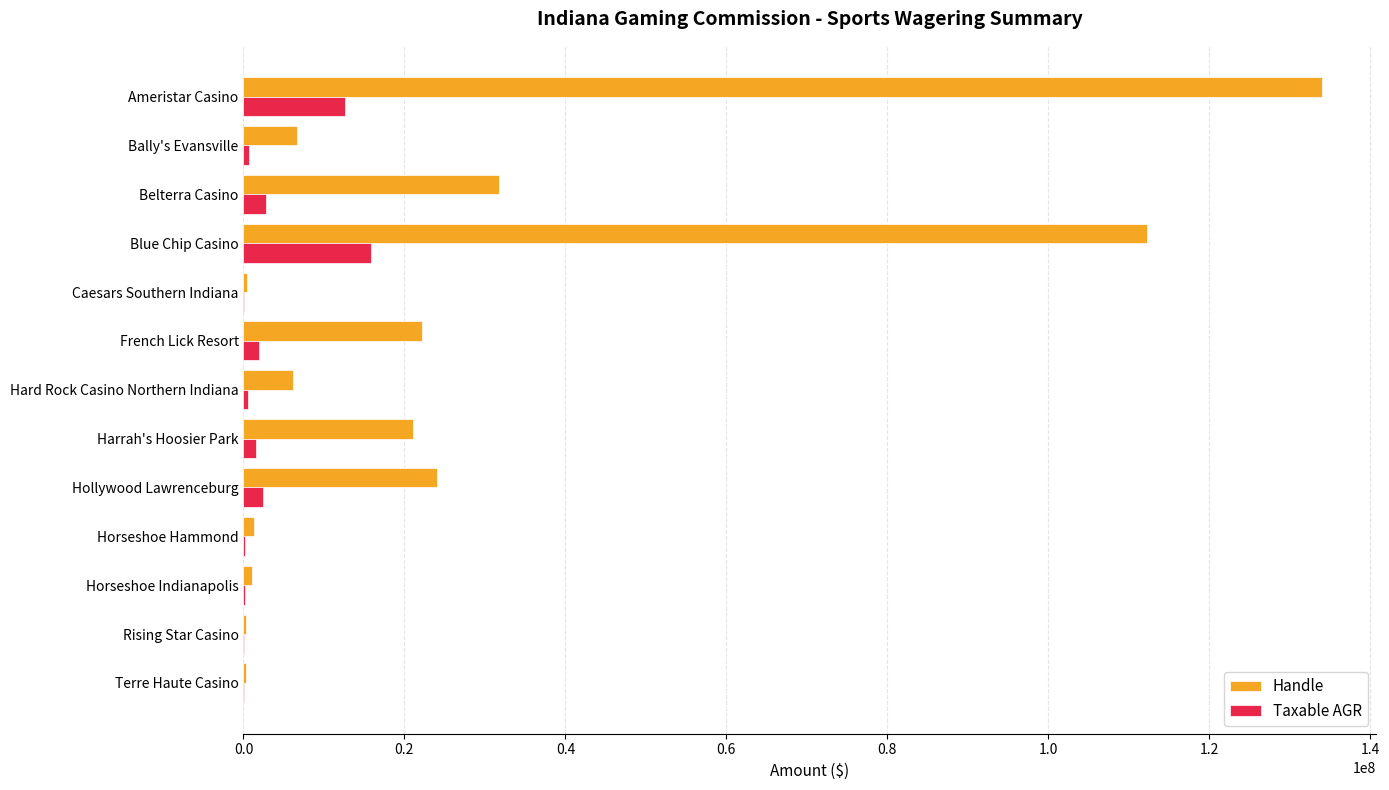

Between Caesars Southern Indiana and Harrah's Hoosier Park, which series saw the biggest shift?

Handle